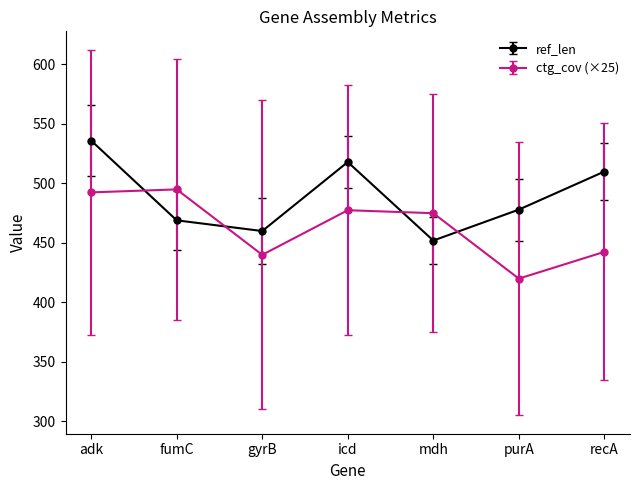

Rank the series by their maximum value, from highest to lowest.

ref_len, ctg_cov (×25)